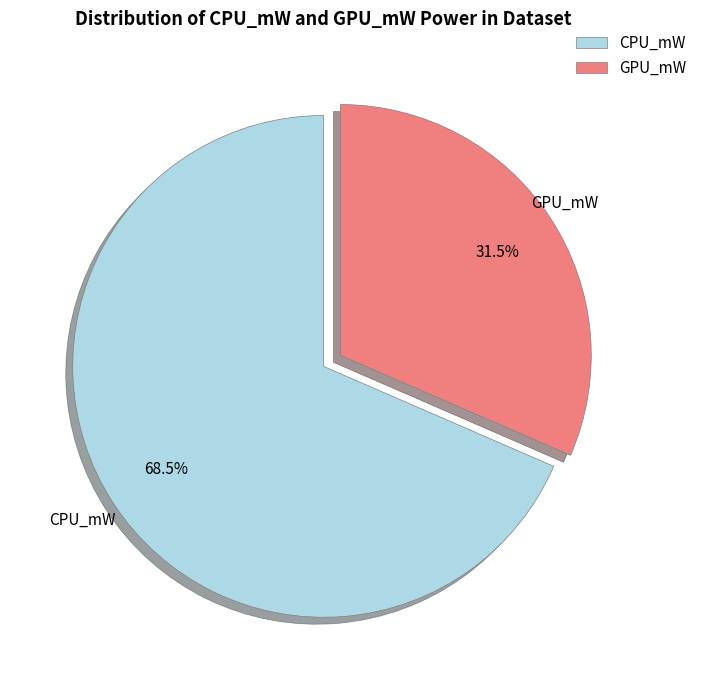

To the nearest percent, what is the difference between the largest and smallest slice percentages?

37%